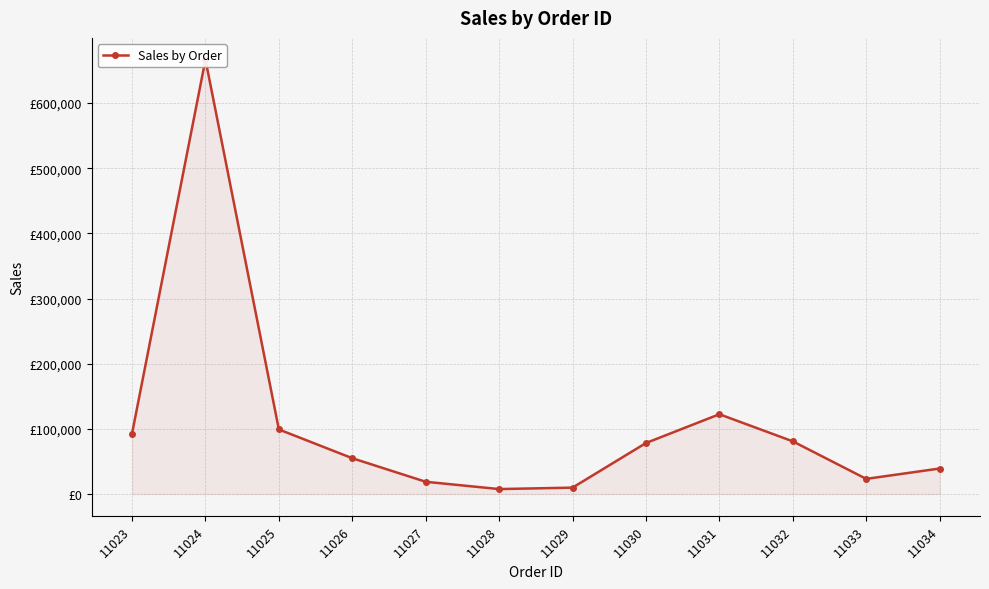

What is the sum of the values at 11031 and 11024?

789039